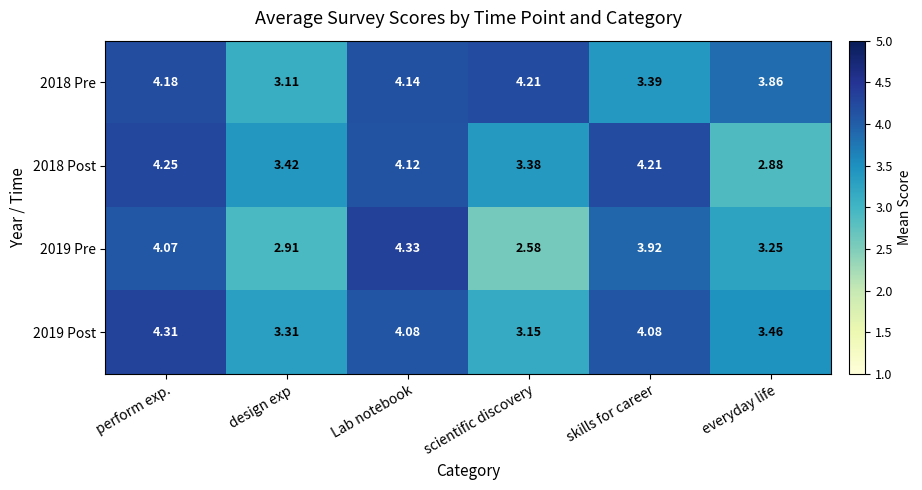

Which label corresponds to the smallest value in the chart?

scientific discovery